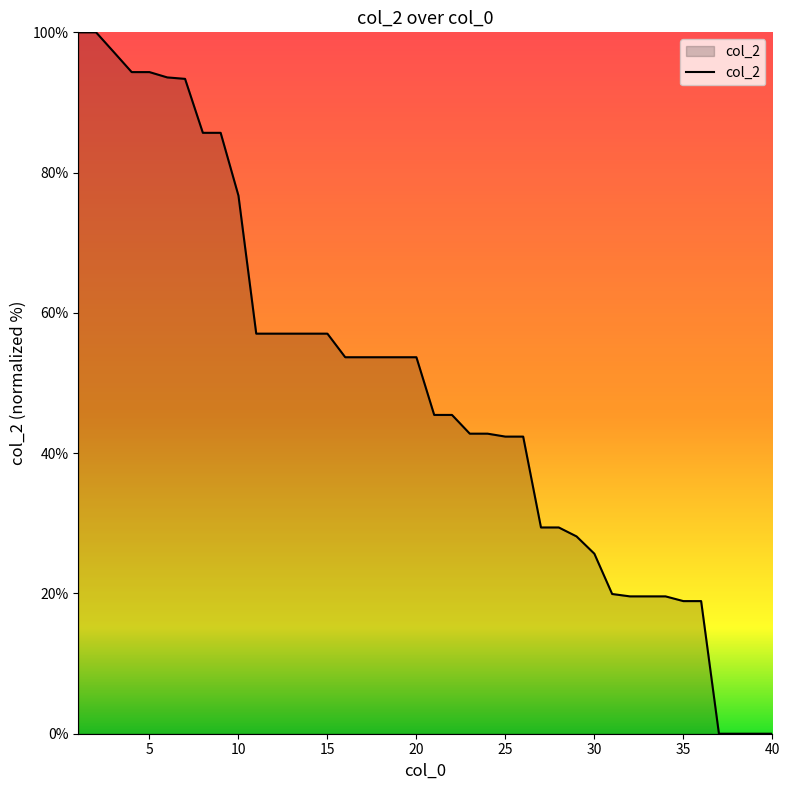

What is the maximum value shown in the chart?

100.0